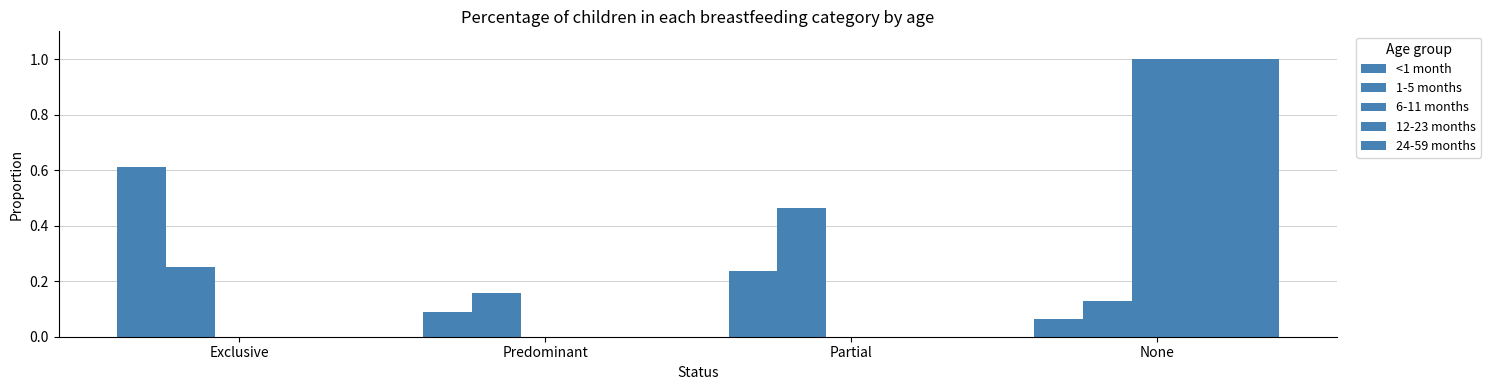

Rank the series at Exclusive from lowest to highest value.

6-11 months, 12-23 months, 24-59 months, 1-5 months, <1 month